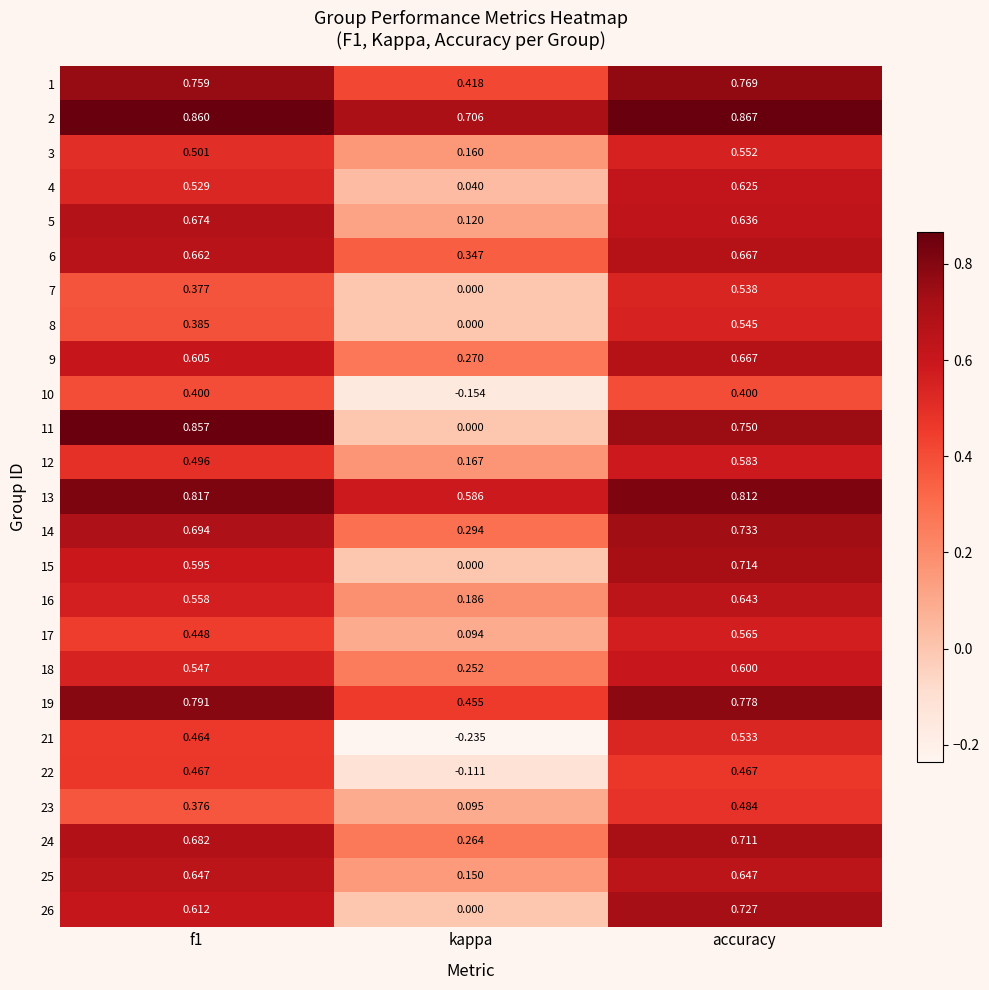

Where is 17 nearest to the value 0?

kappa